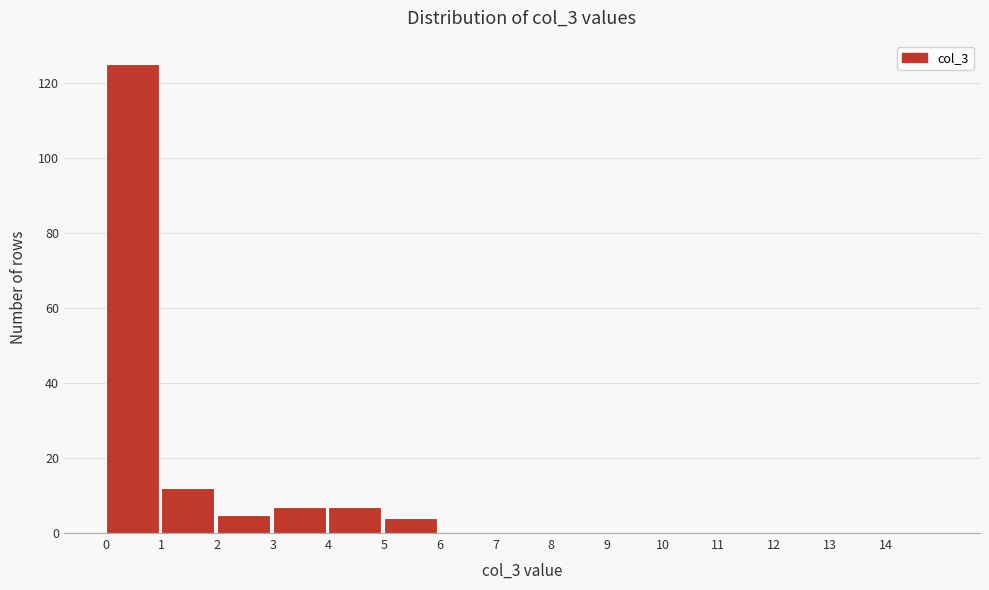

Reading left to right, list every bar in this chart as the range it spans on the x-axis followed by its height. The values are not printed on the chart, so give them approximately, as read against the axis.

0 to 1: 126
1 to 2: 12
2 to 3: 6
3 to 4: 8
4 to 5: 8
5 to 6: 4
6 to 7: 0
7 to 8: 0
8 to 9: 0
9 to 10: 0
10 to 11: 0
11 to 12: 0
12 to 13: 0
13 to 14: 0
14 to 15: 0